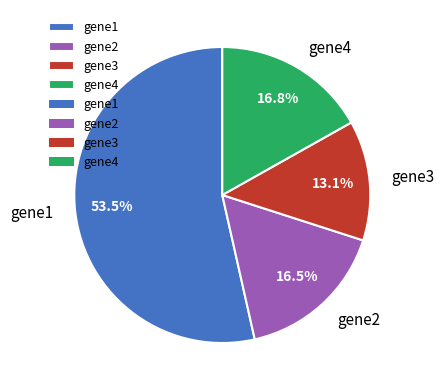

Is there a majority slice in this chart?

Yes